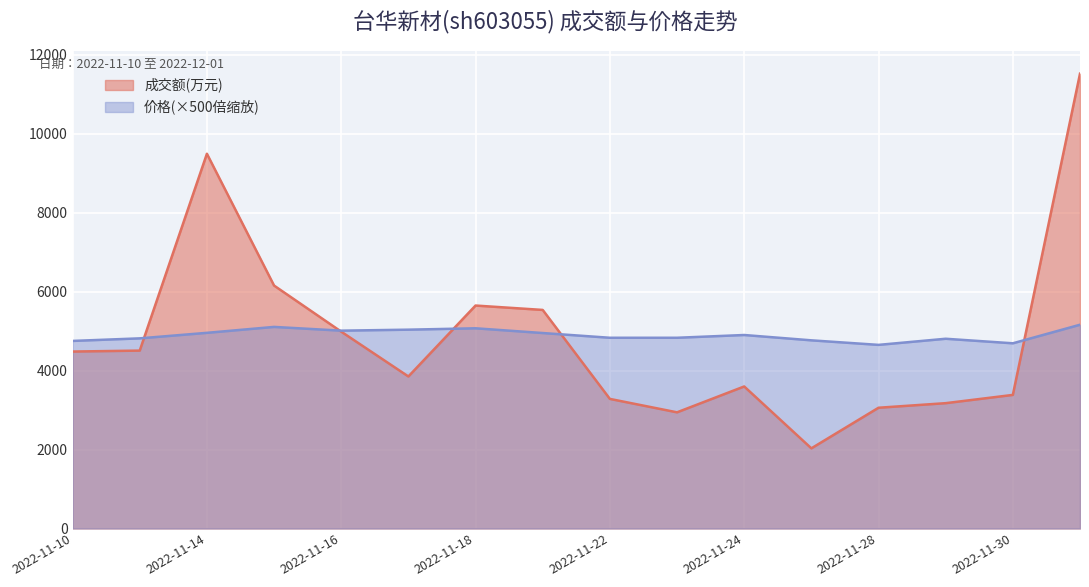

What is the minimum value for 成交额(万元)?

2030